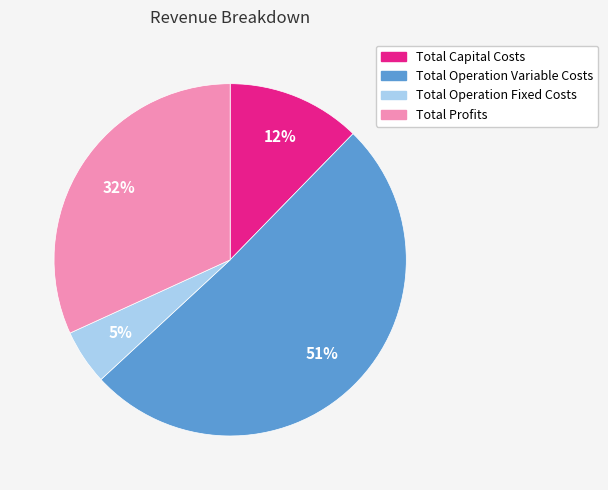

To the nearest percent, what is the difference between the Total Profits and Total Operation Fixed Costs slice percentages?

27%